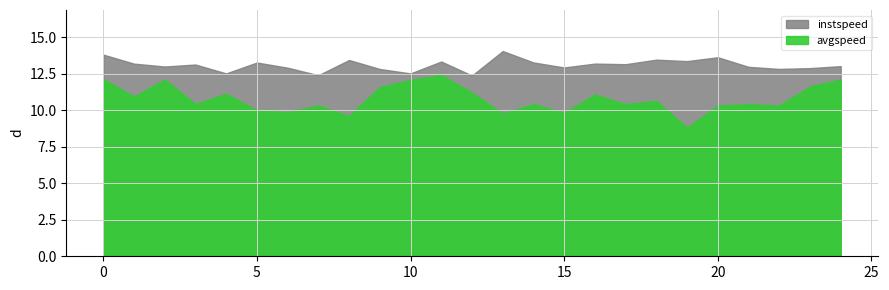

Is the value of instspeed at 13.0 greater than the value of avgspeed at 22.0?

Yes